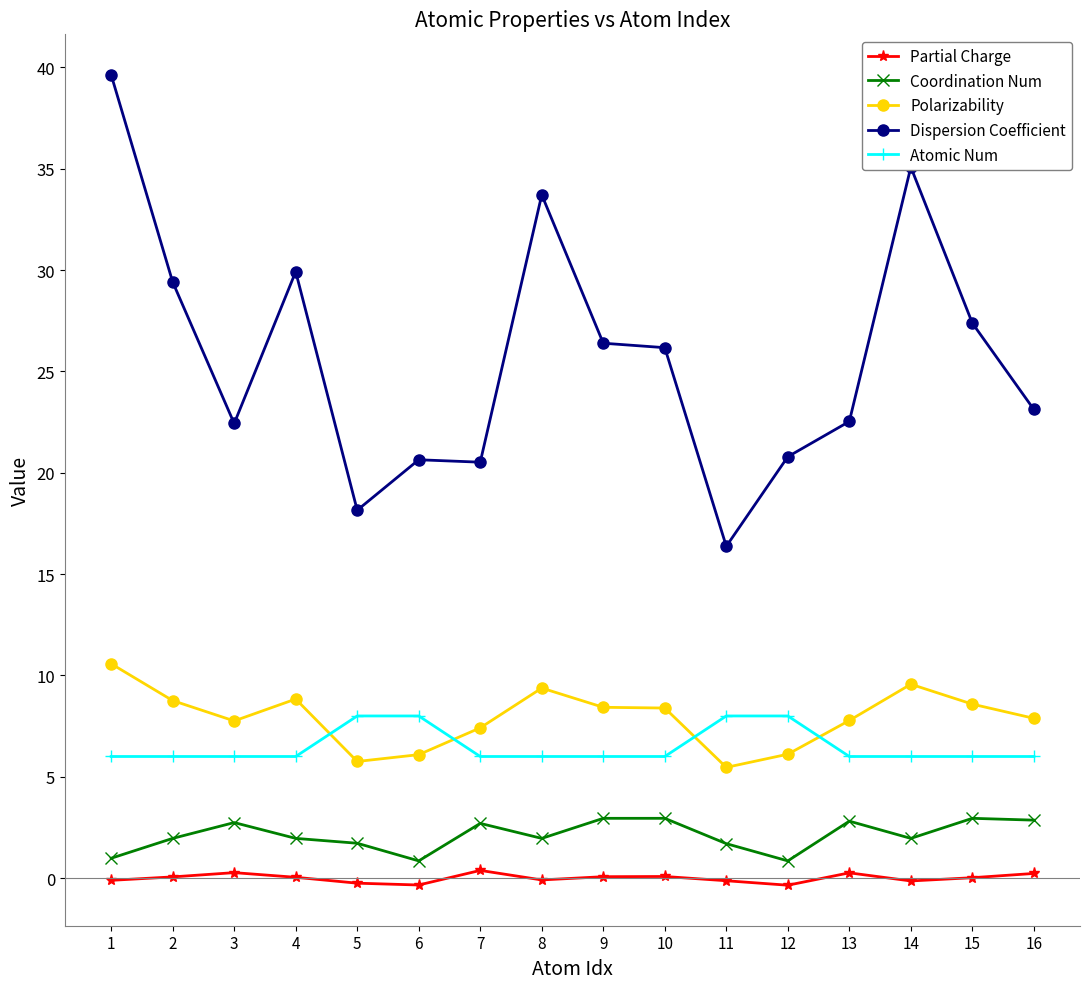

Which series has the largest total across all categories?

Dispersion Coefficient